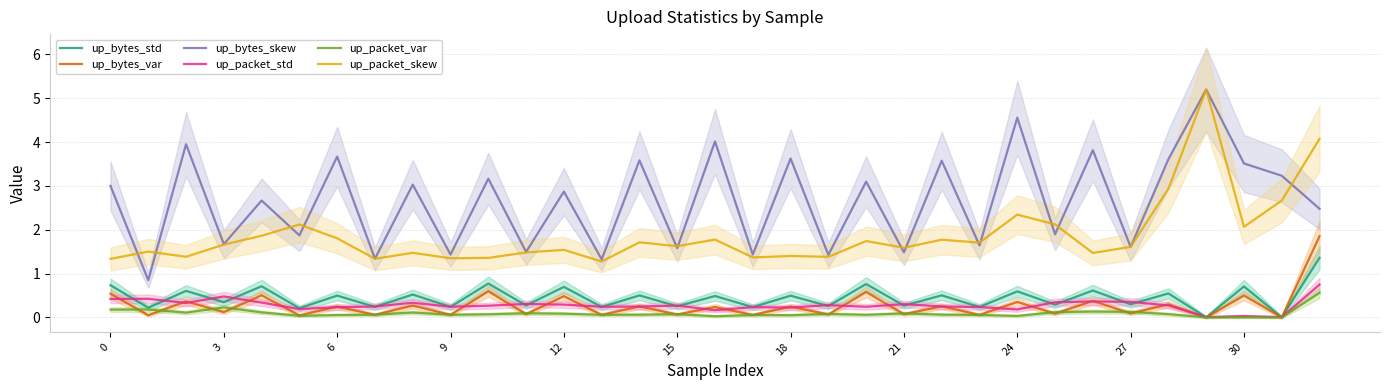

Which series has the widest spread of values?

up_bytes_skew